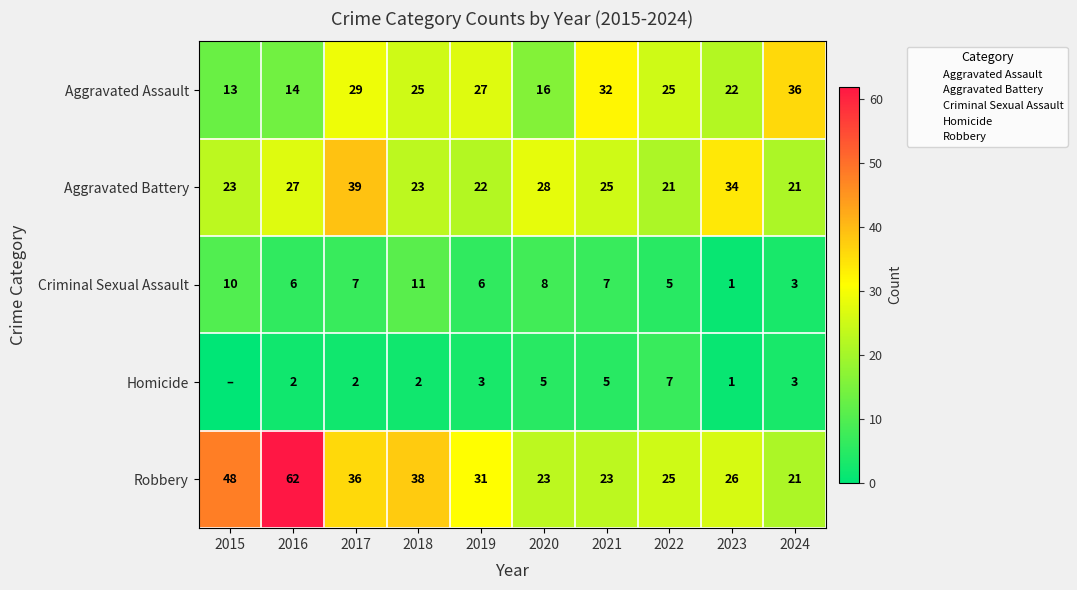

Which category has the lowest value in the Homicide series?

2015